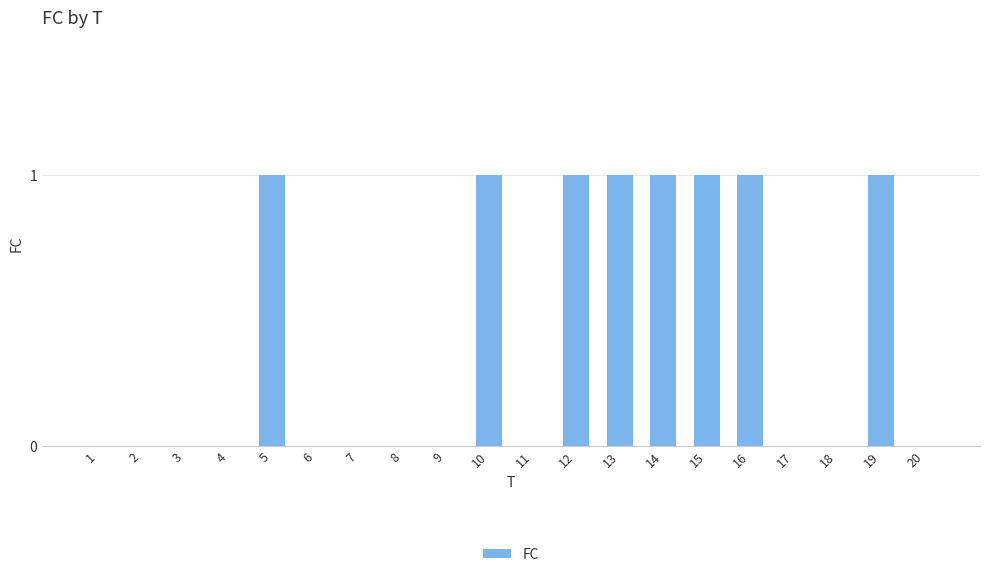

What is the greatest value displayed?

1